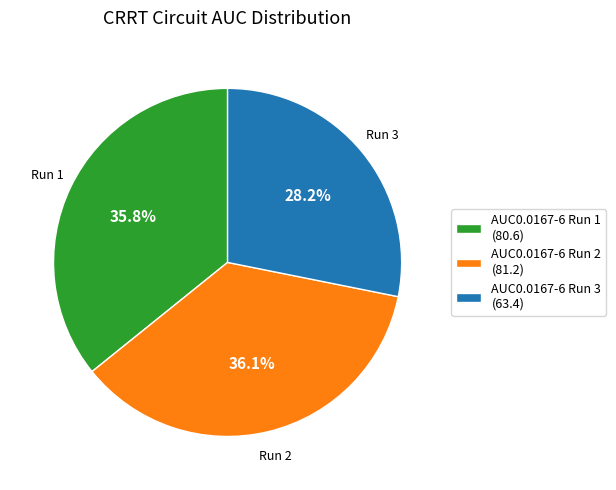

To the nearest percent, what is the combined percentage of AUC0.0167-6 Run 1 and AUC0.0167-6 Run 2?

72%